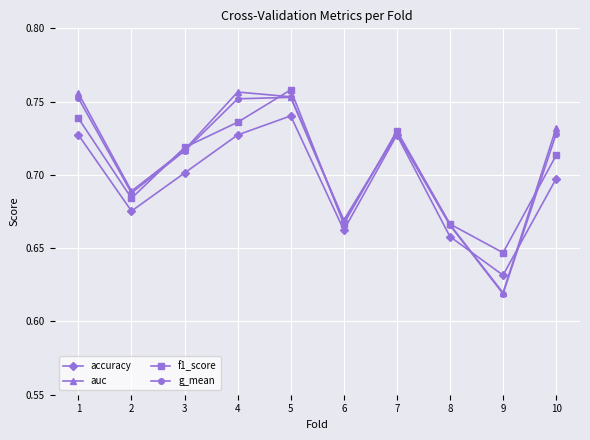

The value of f1_score at 2 is 1.1. True or false?

False